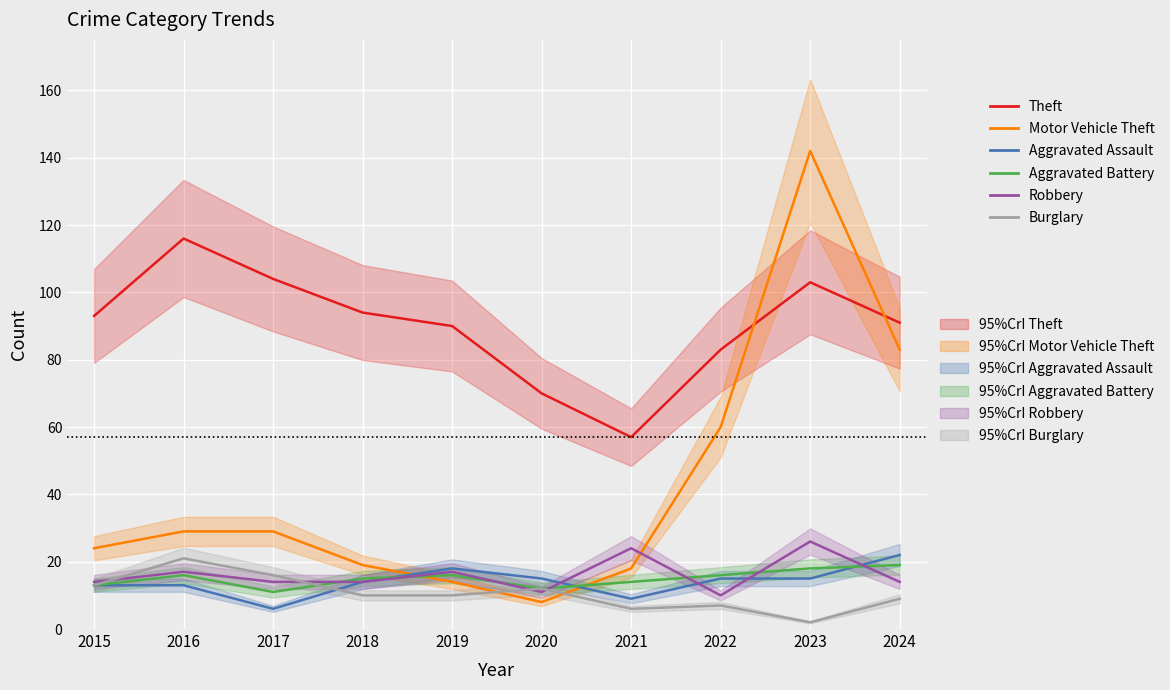

What is the maximum value for Aggravated Battery?

19